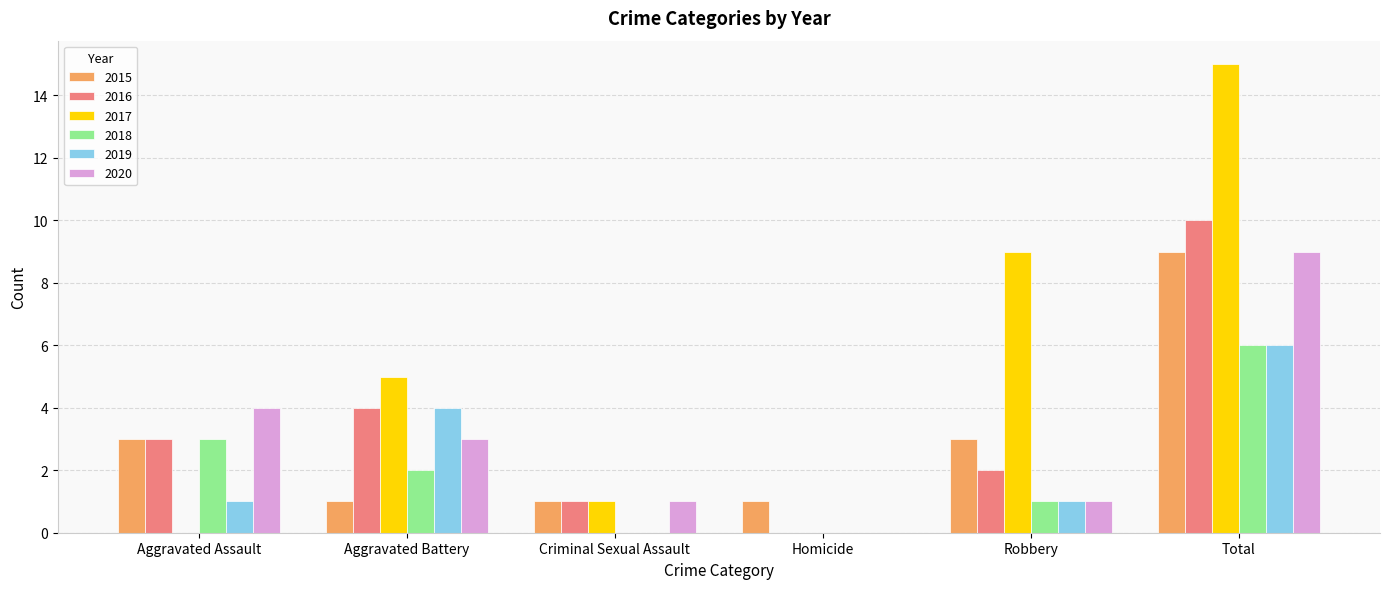

The value of 2019 at Aggravated Battery is 3. True or false?

False